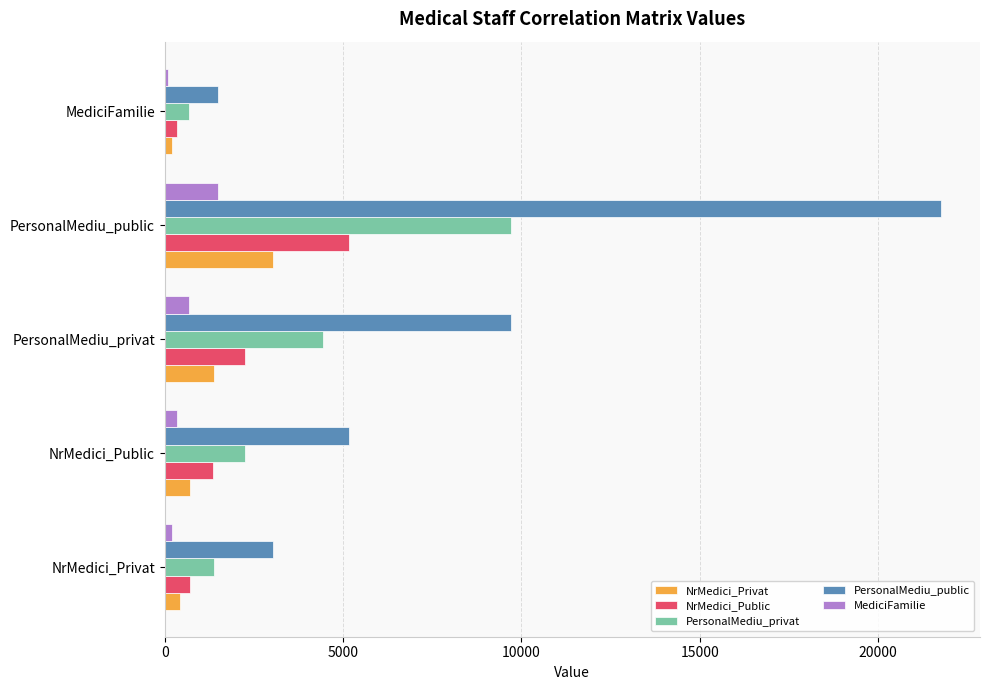

What is the greatest value displayed?

21766.0